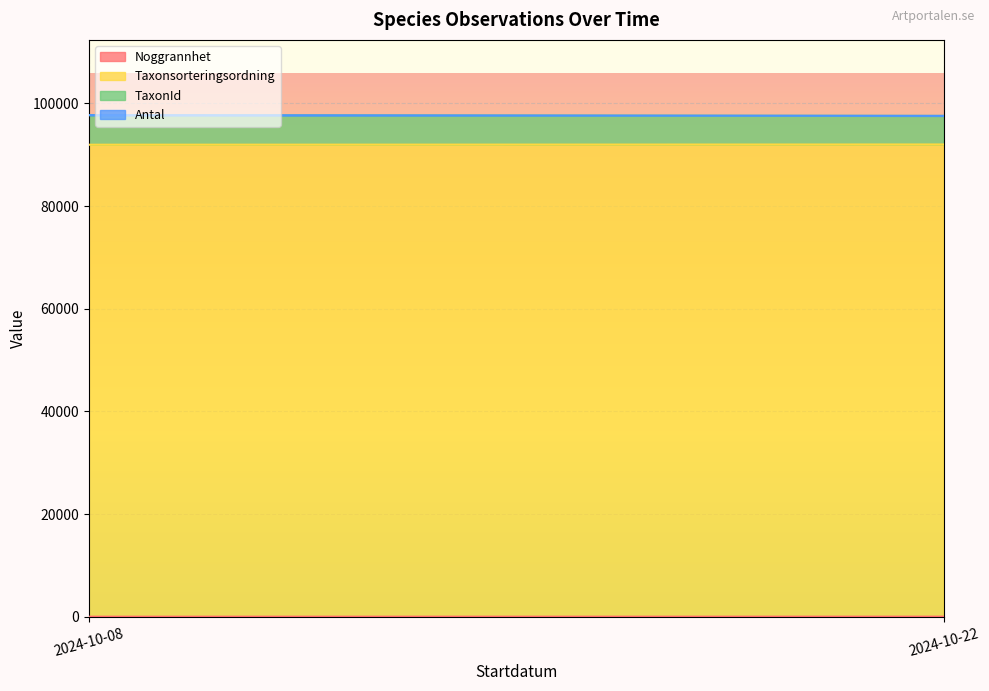

Where is Noggrannhet nearest to the value 6?

2024-10-08